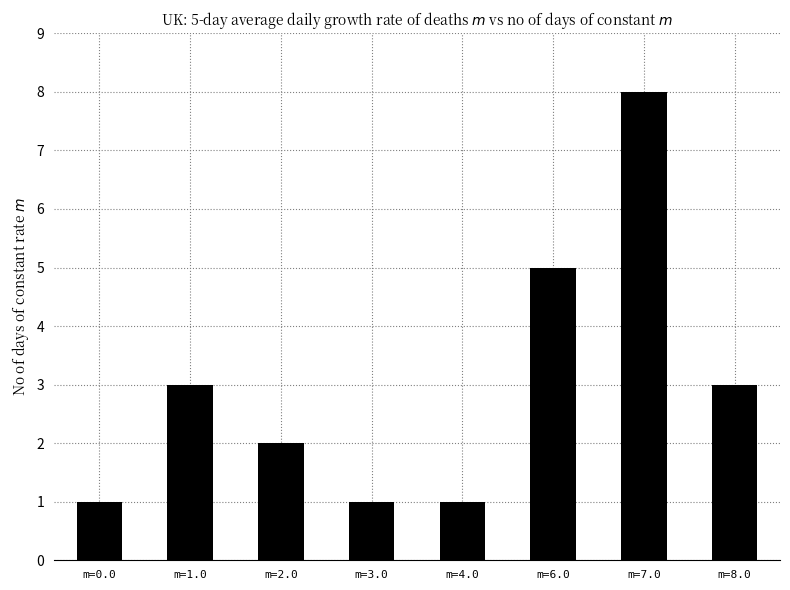

What position from the right is m=1.0?

7